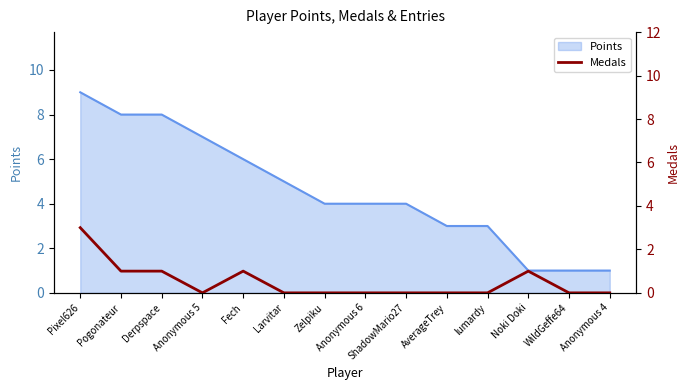

How many values exceed 0?

5